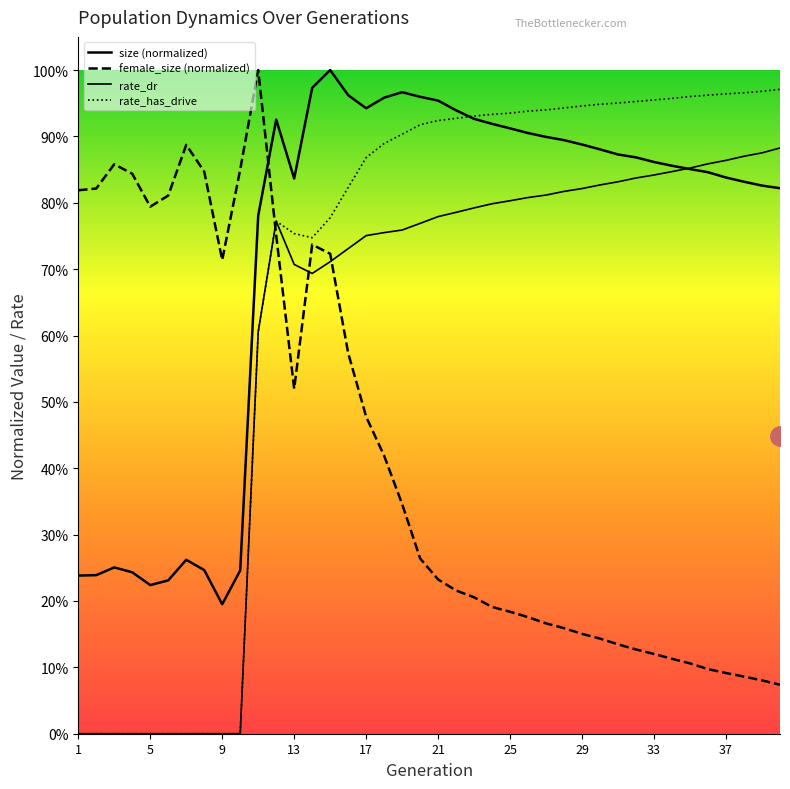

Does the chart display data point markers on the line(s)?

No